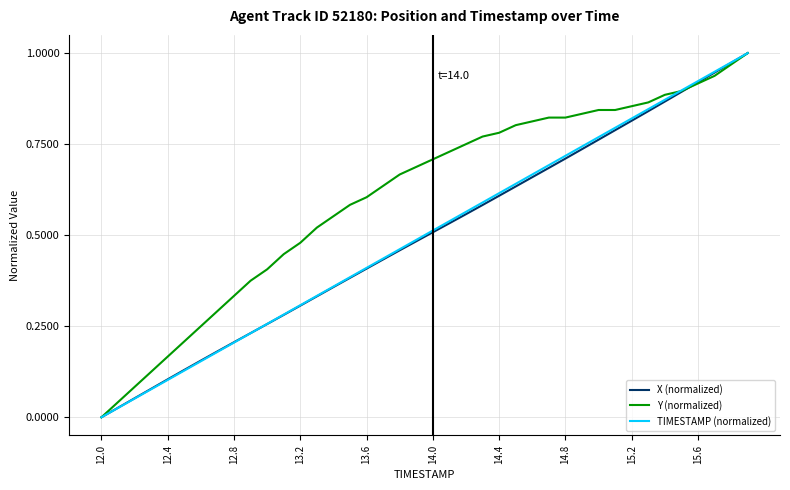

Count the number of categories in the chart.

40